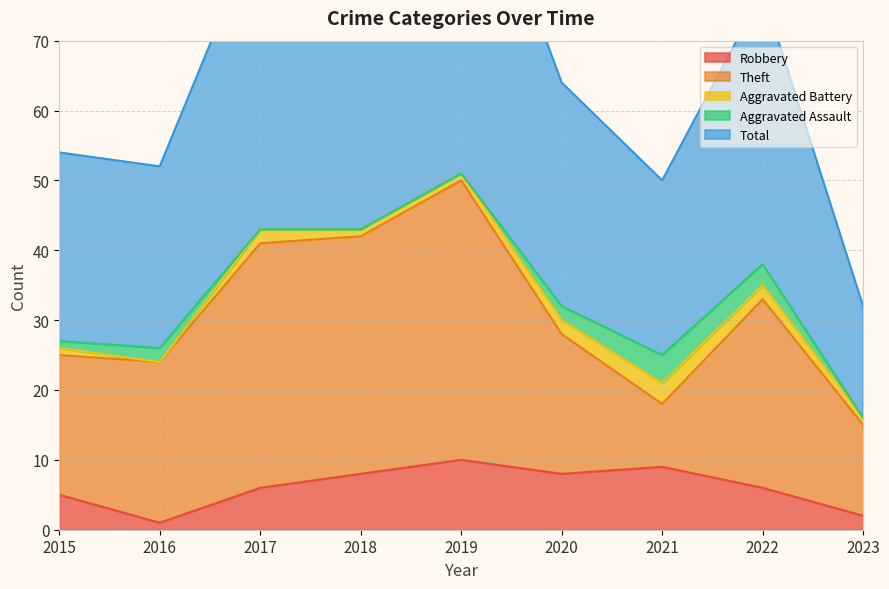

At which label does Total reach its minimum?

2023